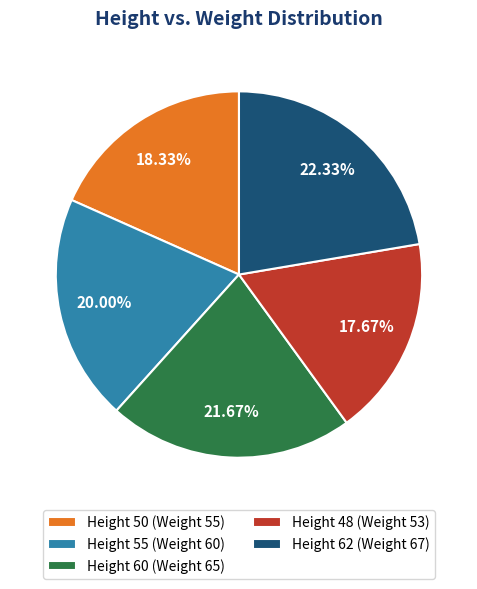

Count the number of slices in the pie.

5